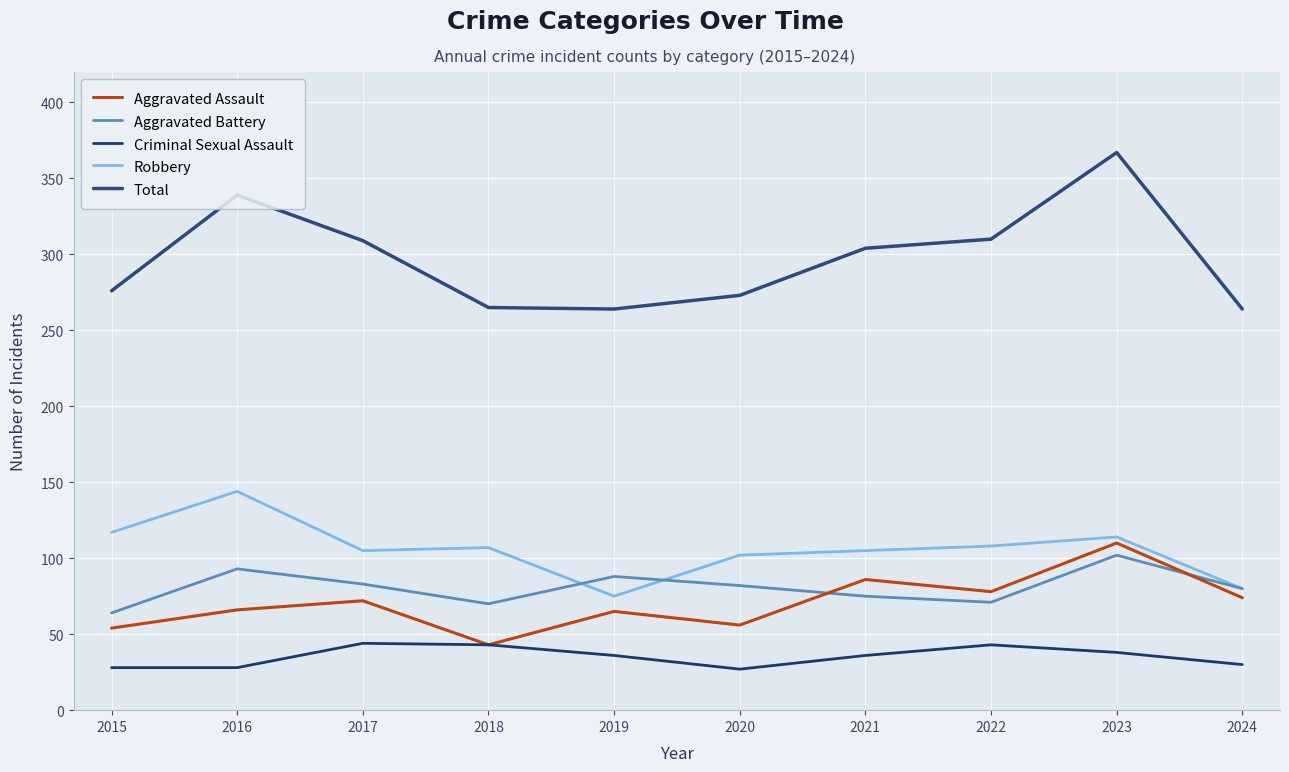

What is the total value across all series at 2018?

528